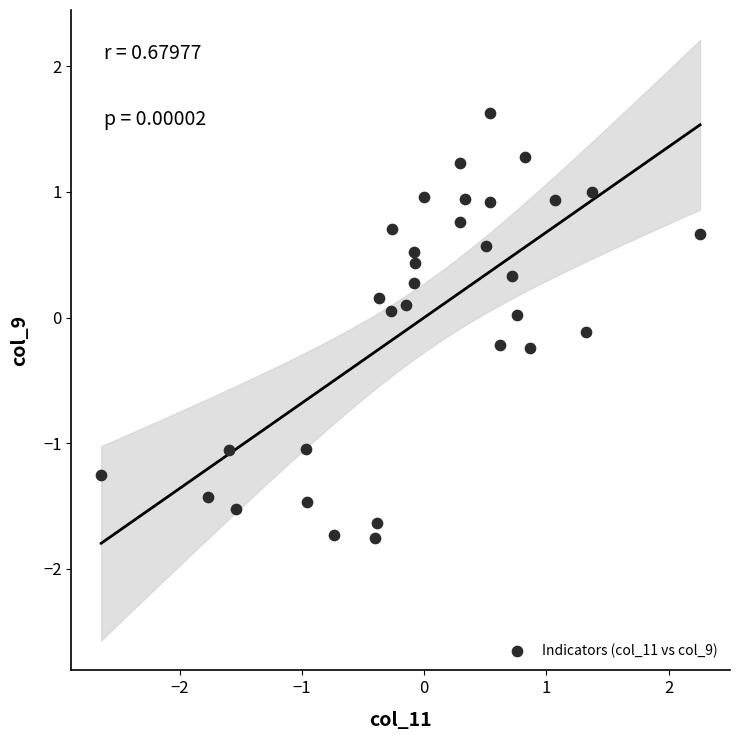

What is the range of Y values (max minus min)?

3.4